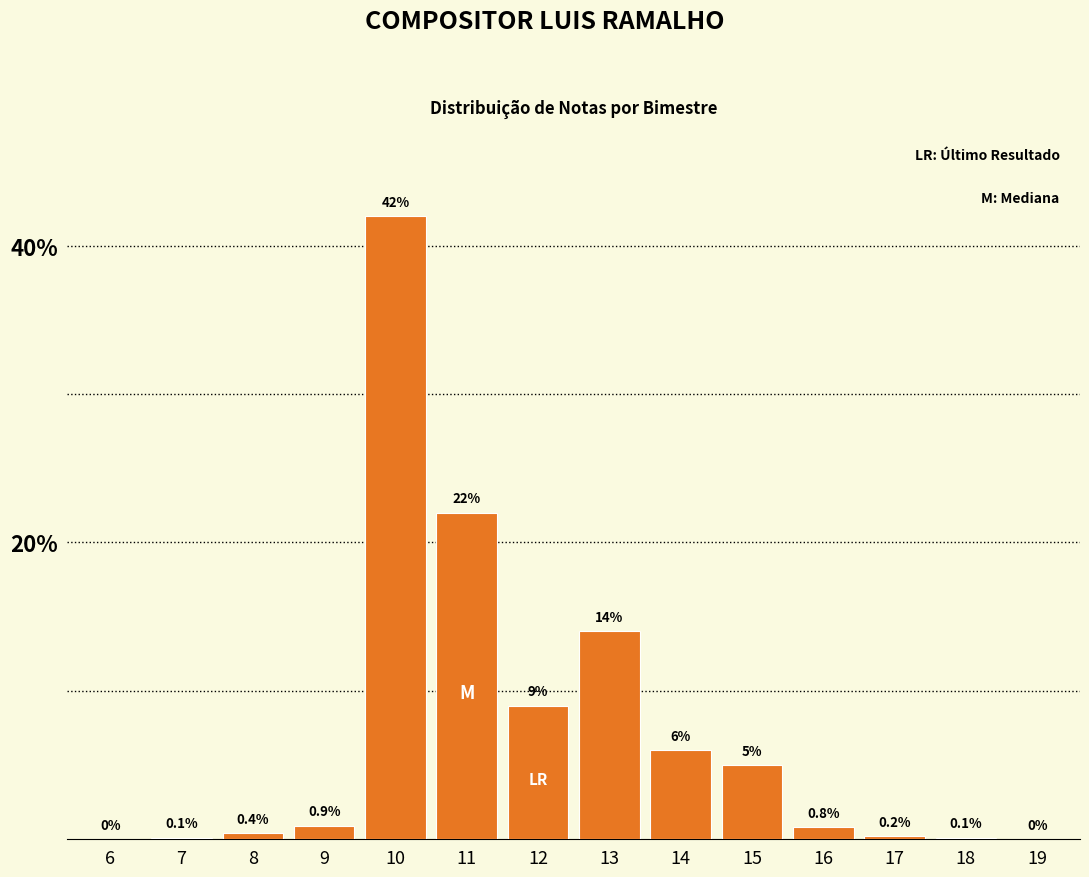

Reading left to right, what are all the values shown in this chart?

6=0.0	7=0.1	8=0.4	9=0.9	10=42.0	11=22.0	12=9.0	13=14.0	14=6.0	15=5.0	16=0.8	17=0.2	18=0.1	19=0.0